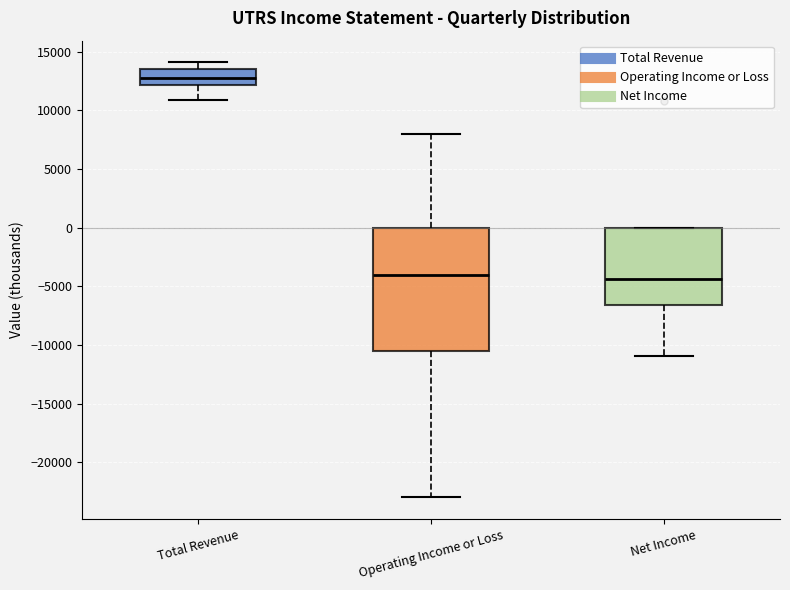

Reading left to right, transcribe this box plot: for each box, give where its median line is, the range the box spans, and where its two whiskers end, as read against the y-axis. The values are not printed on the chart, so give them approximately, as read against the axis.

Total Revenue: median 13000, box 12000 to 13500, whiskers 11000 to 14000
Operating Income or Loss: median -4000, box -10500 to 0, whiskers -23000 to 8000
Net Income: median -4500, box -6500 to 0, whiskers -11000 to 0